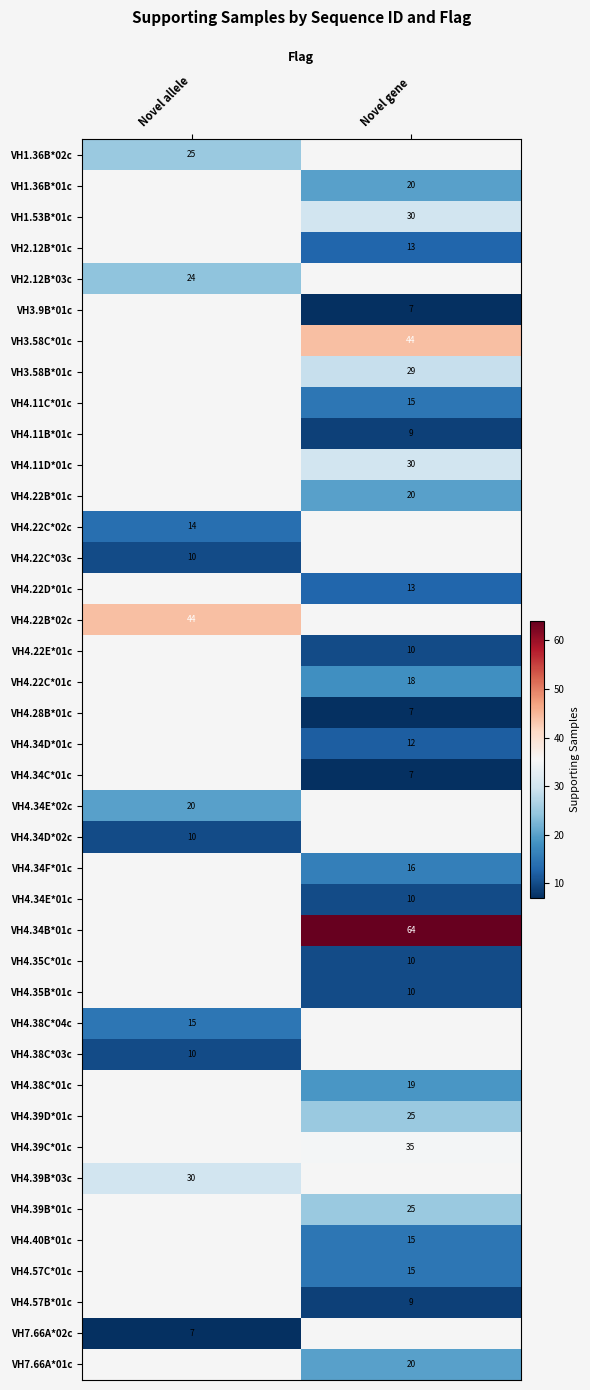

The value of VH4.22B*01c at Novel gene is 11.6. True or false?

False